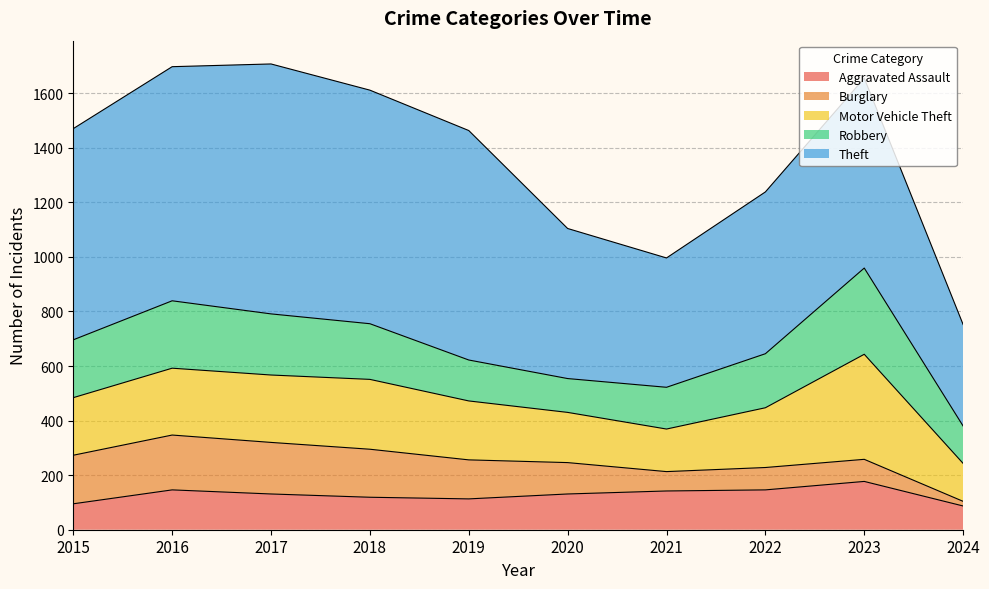

Reading left to right, transcribe all the data shown in this chart.

Aggravated Assault: 2015=95	2016=146	2017=131	2018=119	2019=113	2020=131	2021=142	2022=146	2023=177	2024=87
Burglary: 2015=178	2016=201	2017=189	2018=176	2019=143	2020=115	2021=71	2022=82	2023=81	2024=17
Motor Vehicle Theft: 2015=211	2016=245	2017=247	2018=256	2019=216	2020=184	2021=156	2022=219	2023=385	2024=139
Robbery: 2015=212	2016=247	2017=224	2018=204	2019=150	2020=124	2021=153	2022=198	2023=316	2024=137
Theft: 2015=774	2016=858	2017=916	2018=856	2019=841	2020=550	2021=474	2022=593	2023=696	2024=372